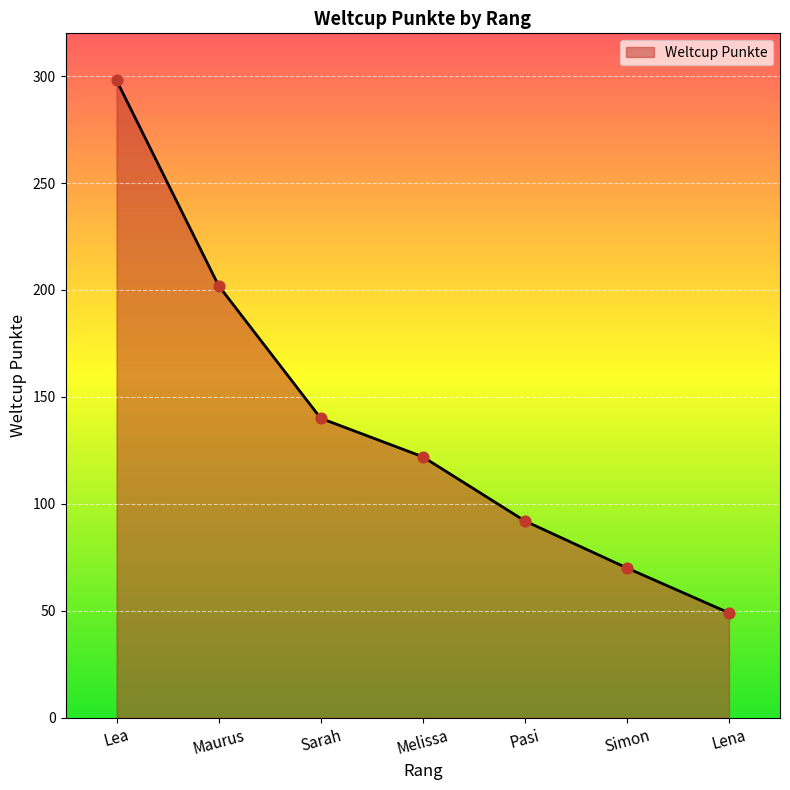

Which has a higher value, Lea or Melissa?

Lea